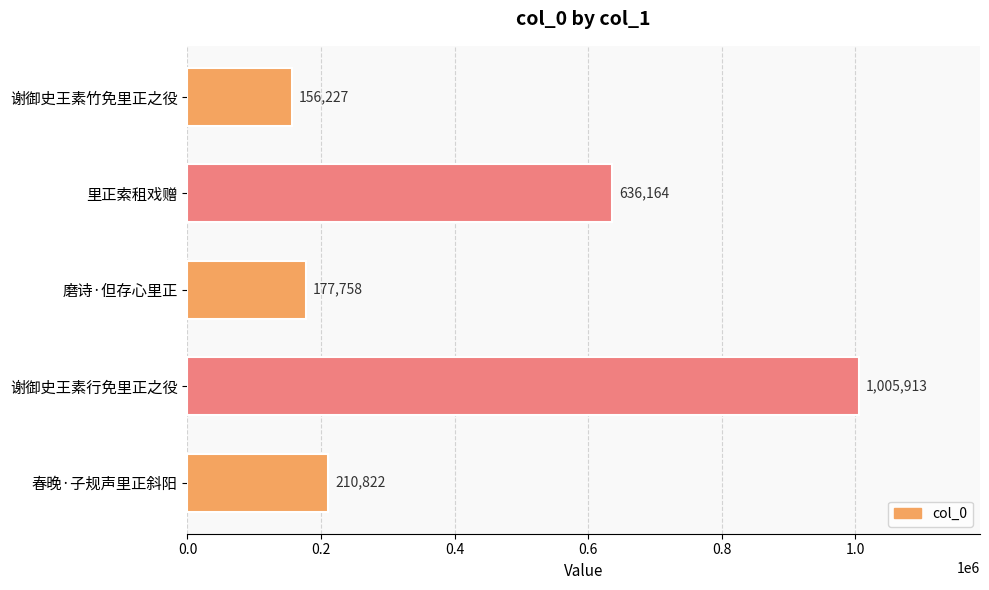

At which label is the value closest to 581070?

里正索租戏赠